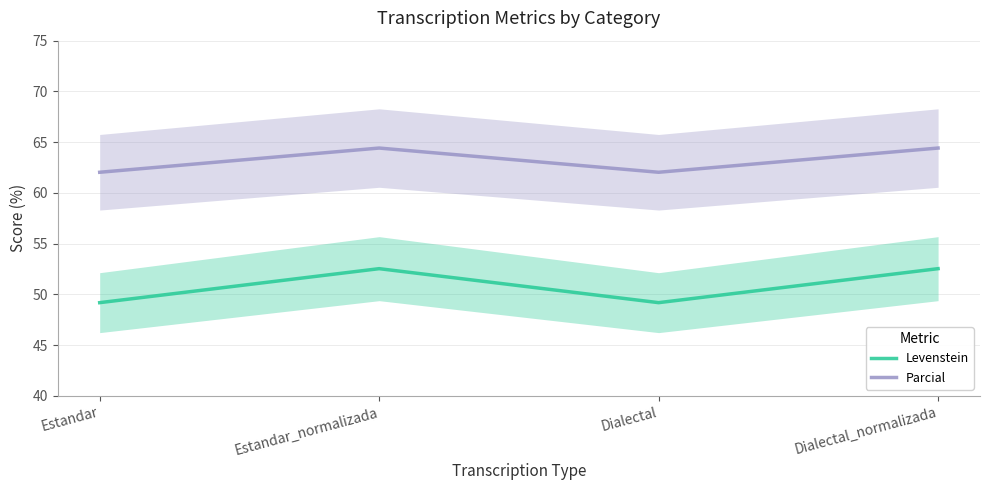

Which category has the lowest value in the Parcial series?

Estandar